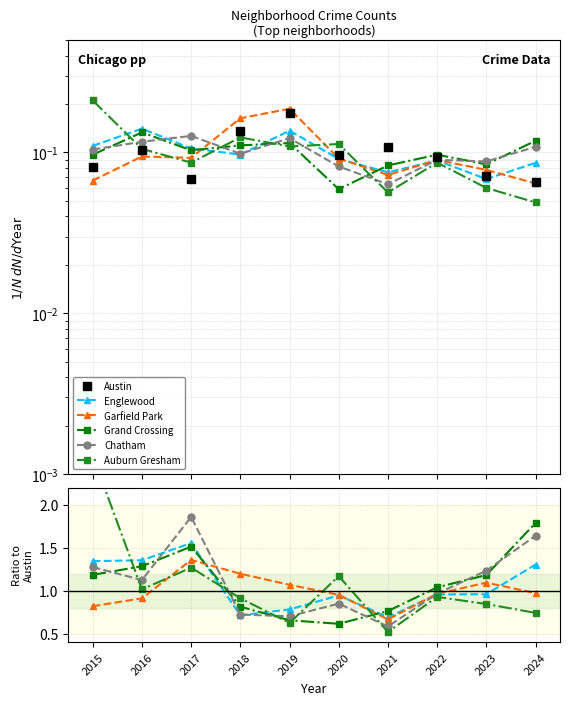

What is the value of the Garfield Park point at the 10th from the left?

1.0